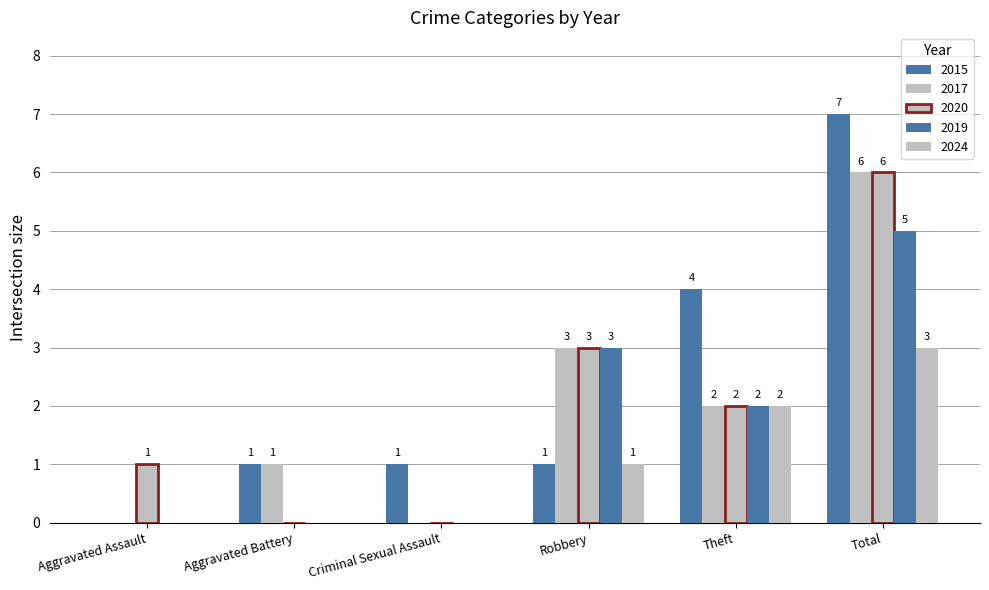

Which has a higher value, Theft or Criminal Sexual Assault?

Theft